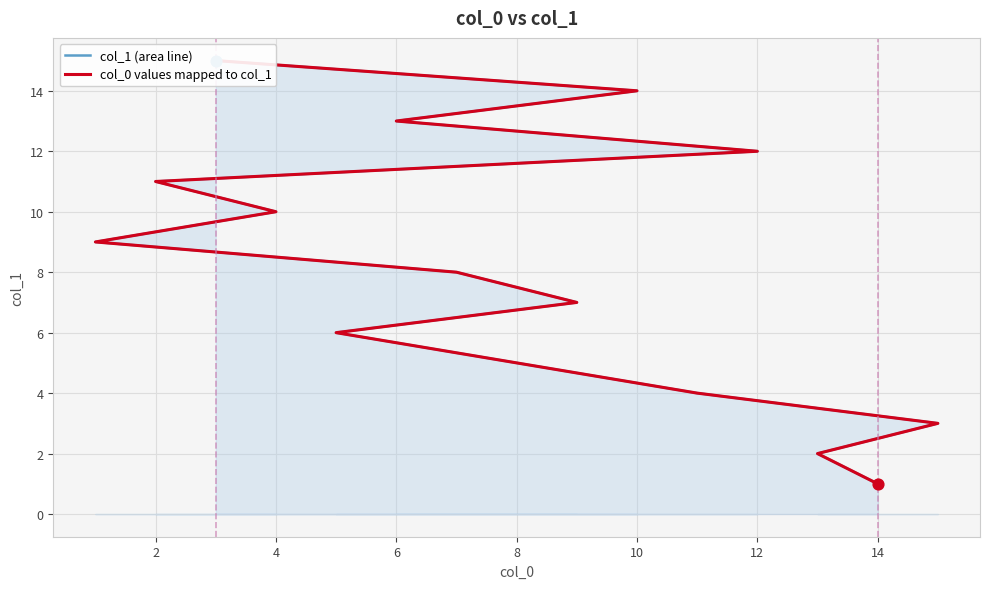

What is the total value across all series at 4?

6